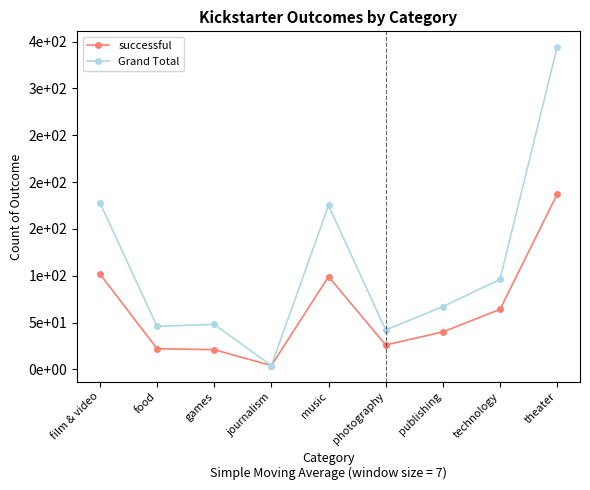

Does the chart have visible grid lines?

No